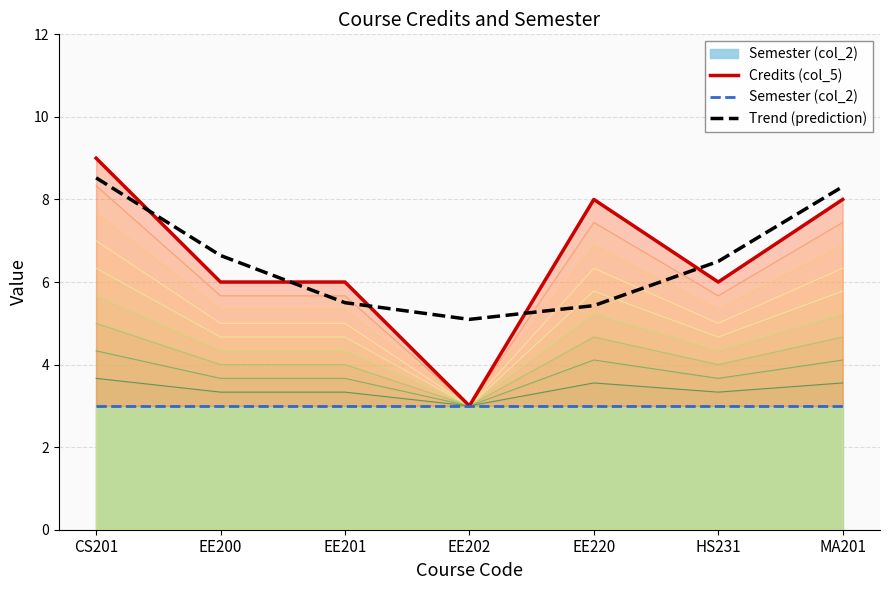

How many interior local valleys does the Credits (col_5) series have?

2